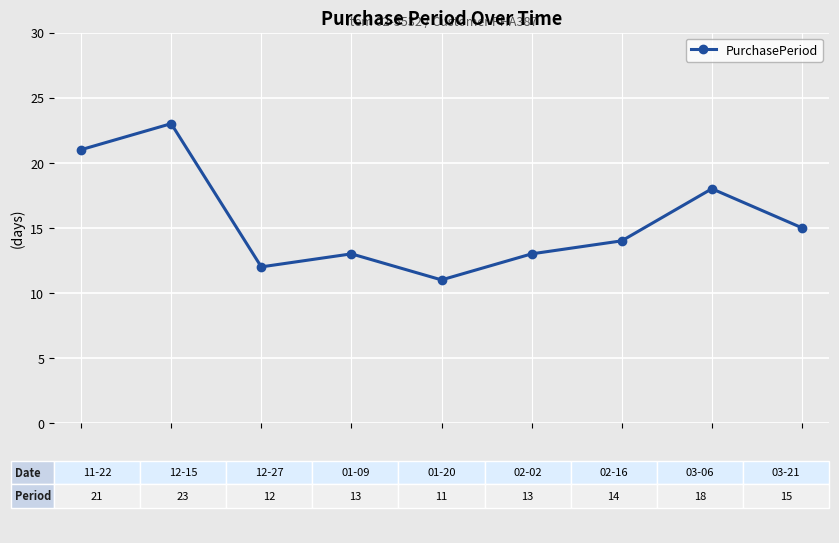

What is the value of the 9th point from the left?

15